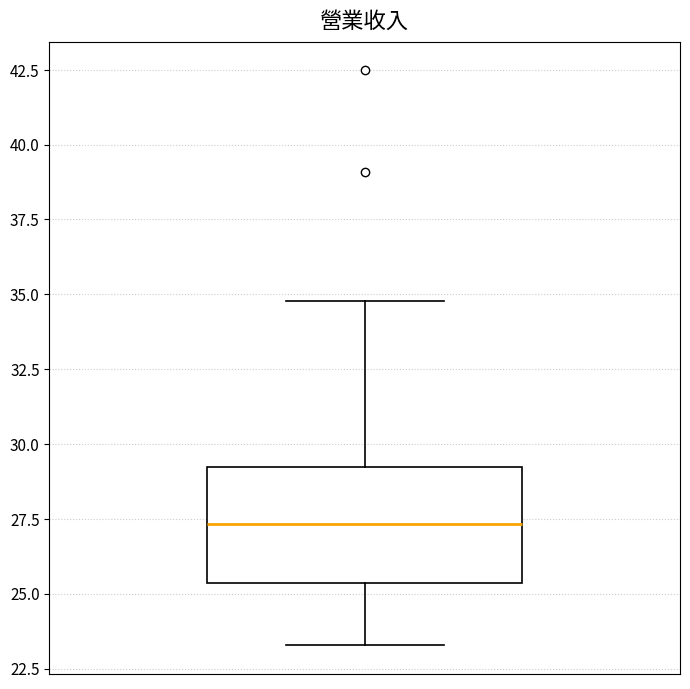

Read this box plot against the y-axis: the position of the median line, the range covered by the box, and the ends of both whiskers. The values are not printed on the chart, so give them approximately, as read against the axis.

median 27.5, box 25.5 to 29.0, whiskers 23.5 to 35.0